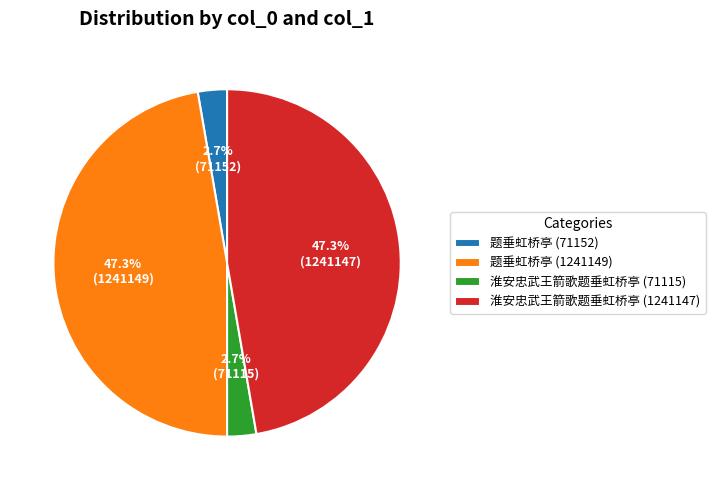

Which has a higher value, 淮安忠武王箭歌题垂虹桥亭 (71115) or 题垂虹桥亭 (1241149)?

题垂虹桥亭 (1241149)